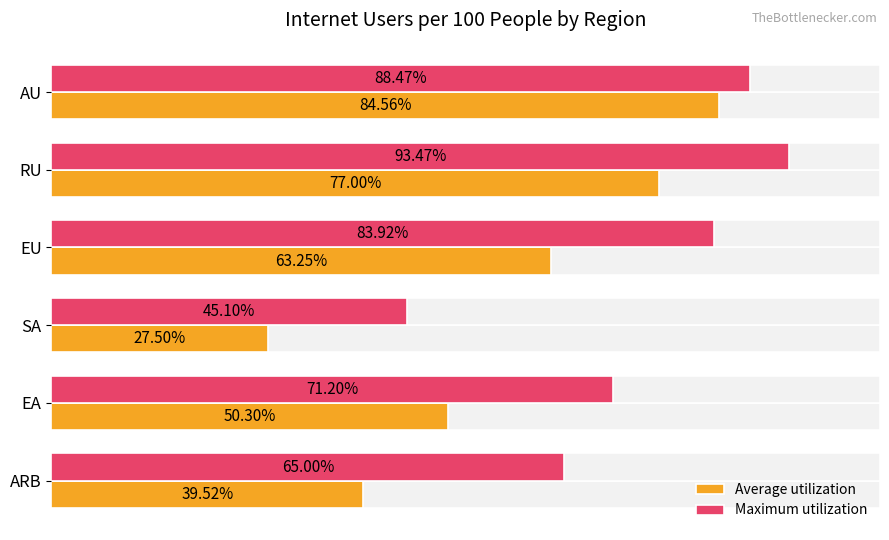

Reading left to right, list all the values displayed in this chart.

Average utilization: 39.5	50.3	27.5	63.3	77.0	84.6
Maximum utilization: 65.0	71.2	45.1	83.9	93.5	88.5